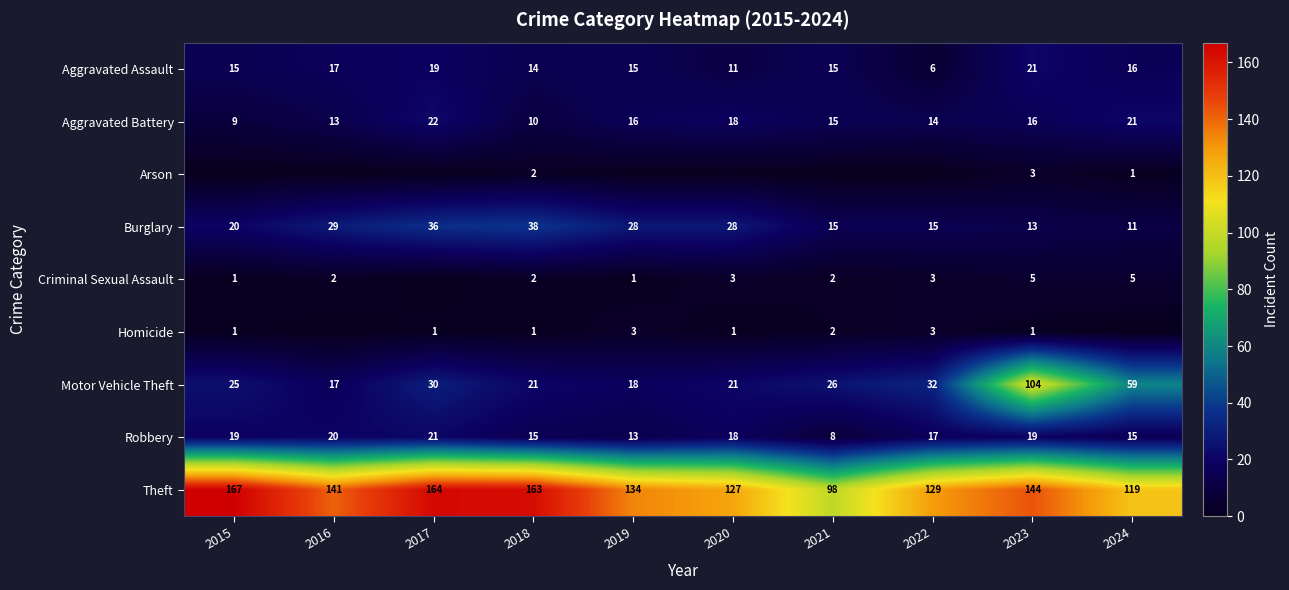

At which category is the sum across all series the highest?

2023